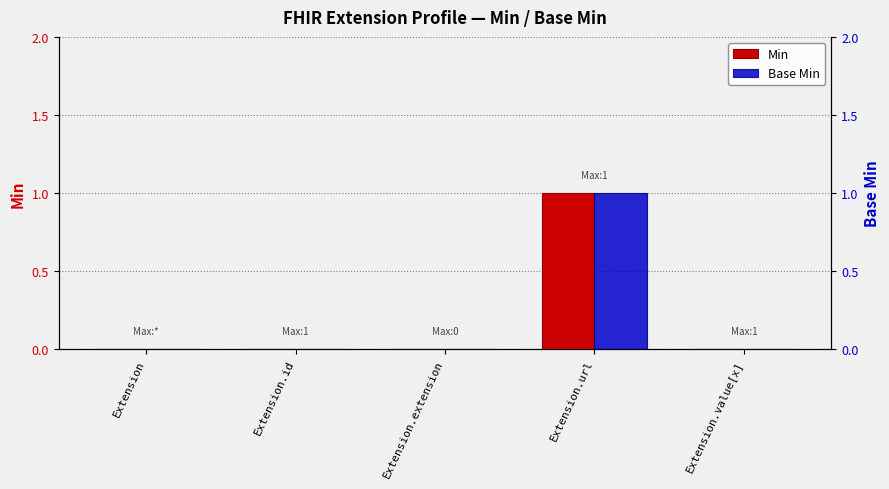

At which label does Min reach its peak?

Extension.url